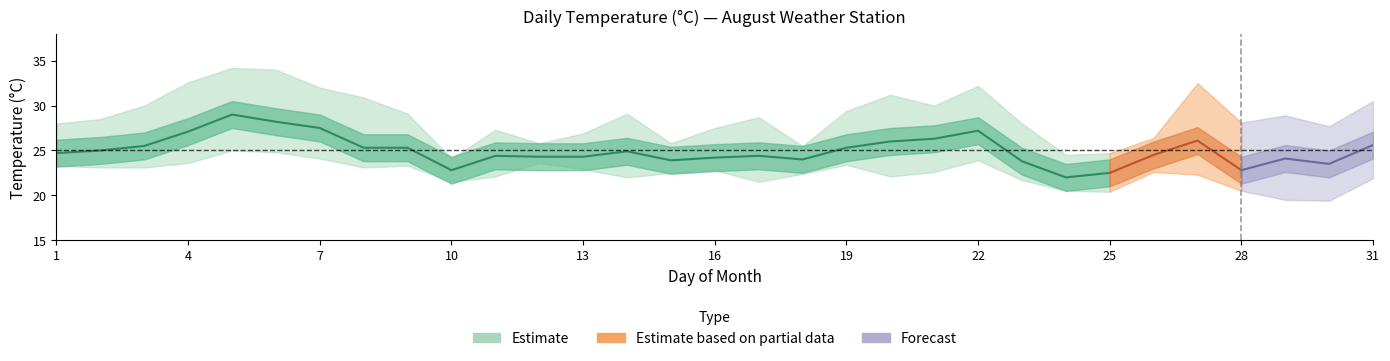

Reading right to left, transcribe all the data shown in this chart.

気温_avg: 25.6	23.5	24.1	22.8	26.1	24.5	22.5	22.0	23.8	27.2	26.3	26.0	25.3	24.0	24.4	24.2	23.9	24.9	24.3	24.3	24.4	22.8	25.3	25.3	27.5	28.2	29.0	27.1	25.5	25.0	24.7
気温_max: 30.5	27.7	28.9	28.1	32.5	26.4	24.7	24.5	28.0	32.2	30.0	31.2	29.4	25.5	28.7	27.5	25.8	29.1	26.9	25.8	27.3	24.1	29.1	30.9	32.0	34.0	34.2	32.6	30.0	28.5	28.0
気温_min: 21.9	19.4	19.5	20.5	22.3	22.6	20.4	20.5	21.7	23.9	22.6	22.1	23.4	22.4	21.5	22.8	22.5	22.0	22.9	23.6	22.1	21.5	23.3	23.1	24.1	24.8	25.0	23.6	23.1	23.1	23.3